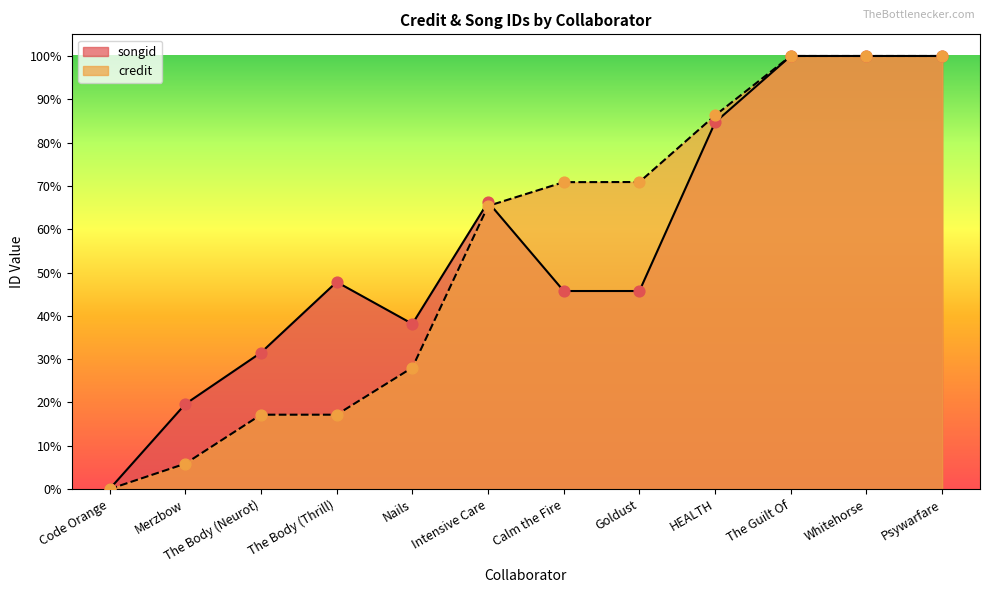

Which series contains the lowest Y value?

songid